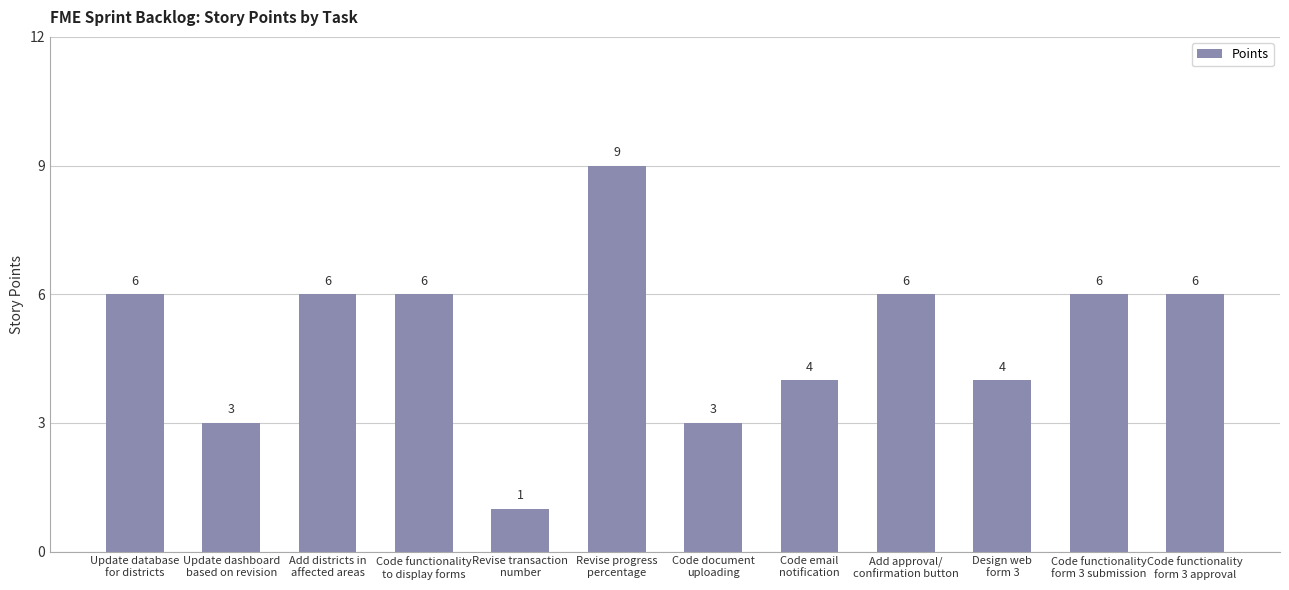

What is the label of the 4th bar from the right?

Add approval/
confirmation button